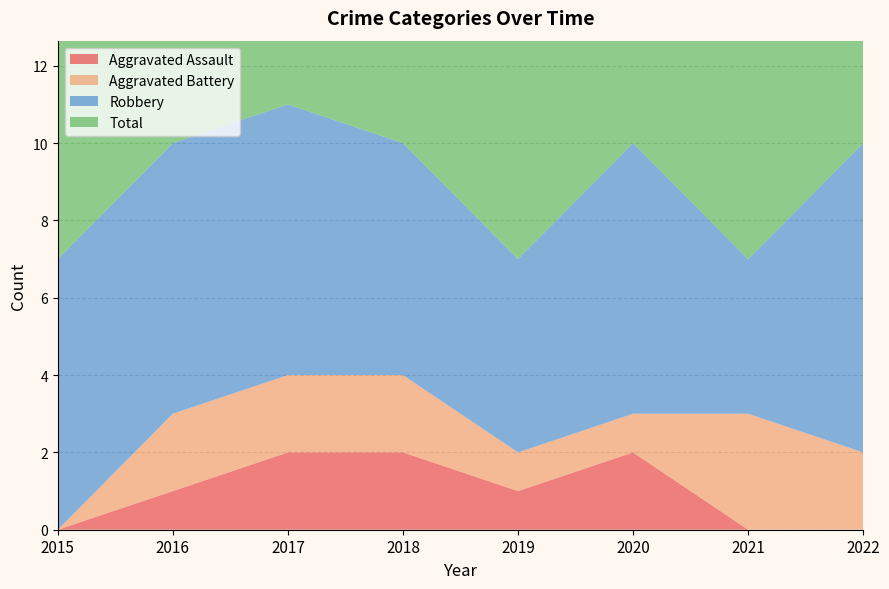

Which series has the largest total across all categories?

Total